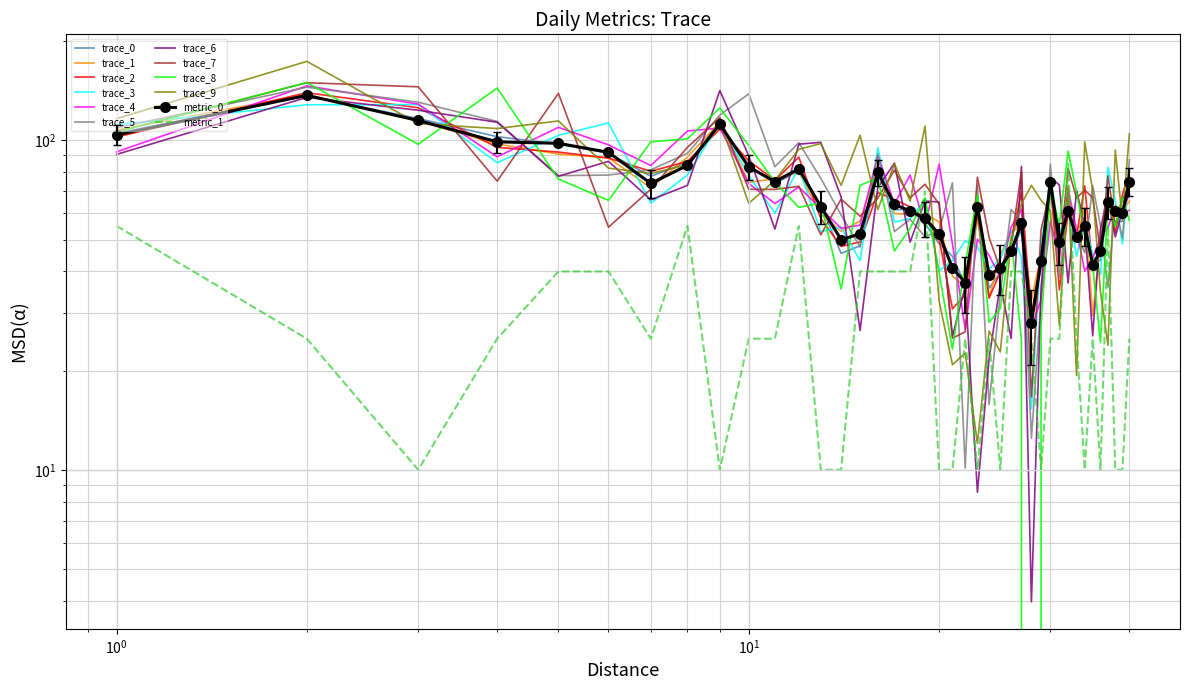

How many intersections are there between metric_0 and metric_1?

4